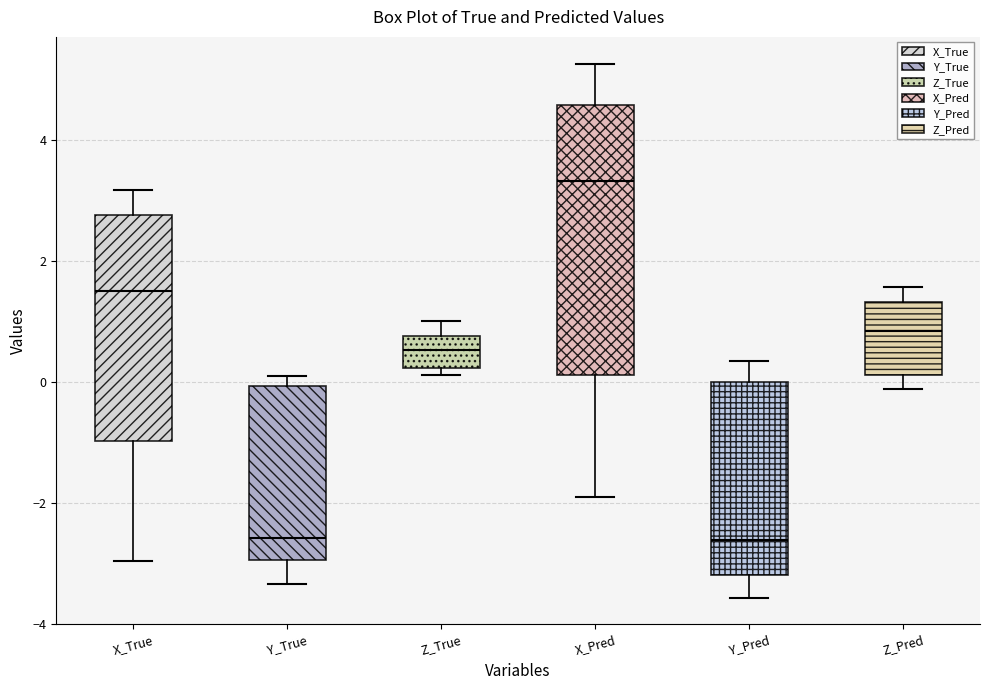

Where does the upper whisker of the box for X_True end on the y-axis? The values are not printed on the chart, so give them approximately, as read against the axis.

3.2